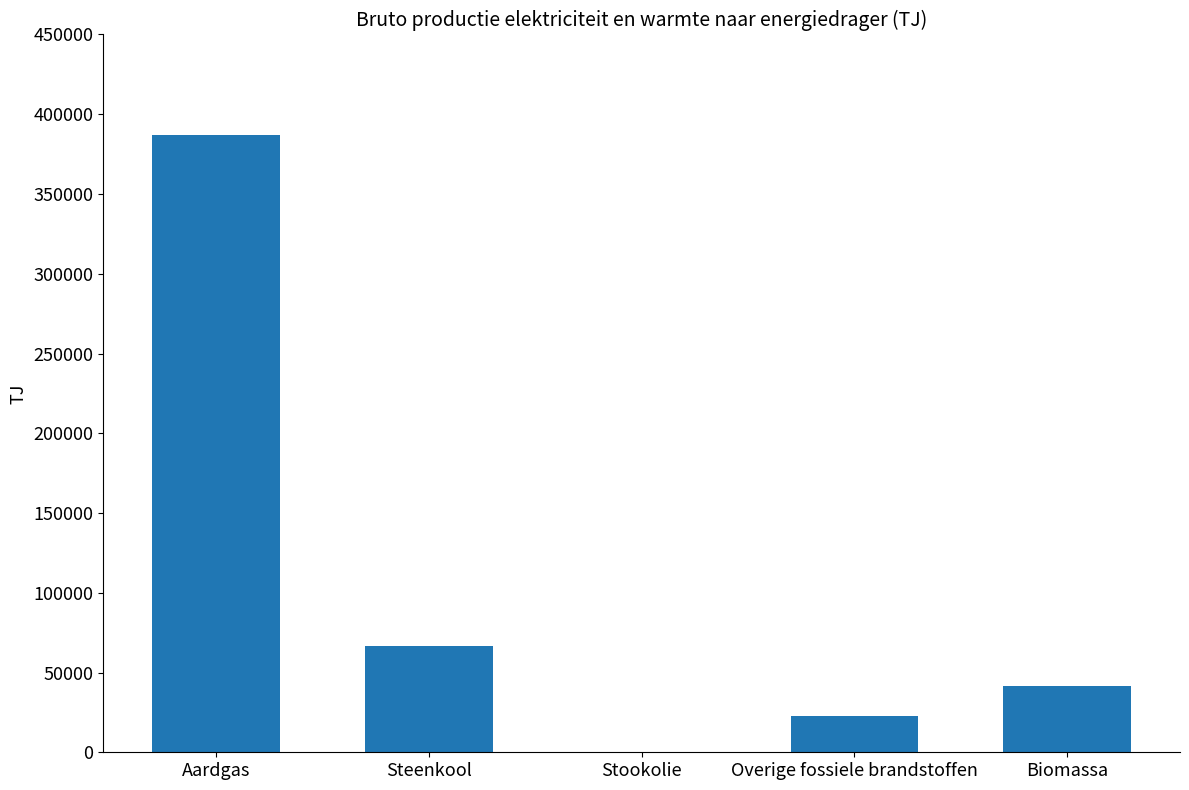

How many series are shown in this chart?

1